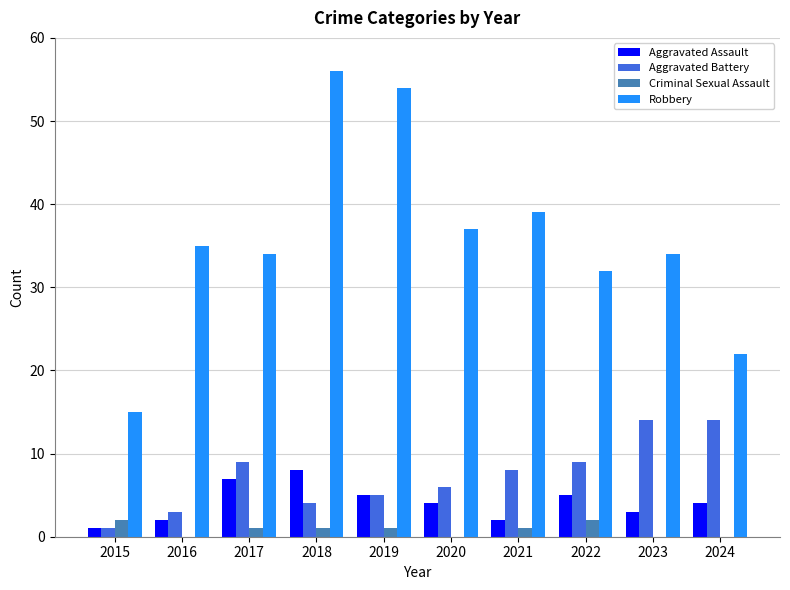

Which series has the largest range (max minus min)?

Robbery